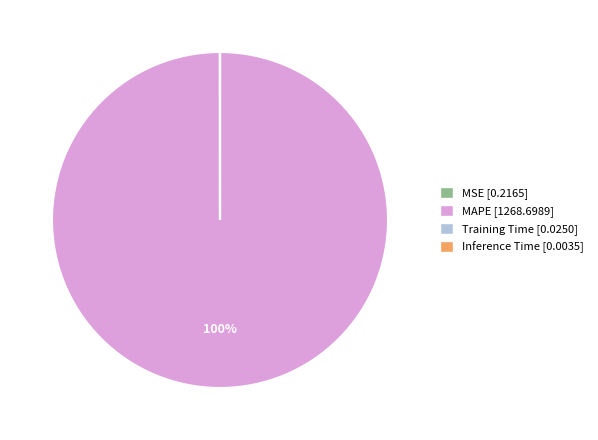

Is it true that MAPE is 100% of the pie?

True